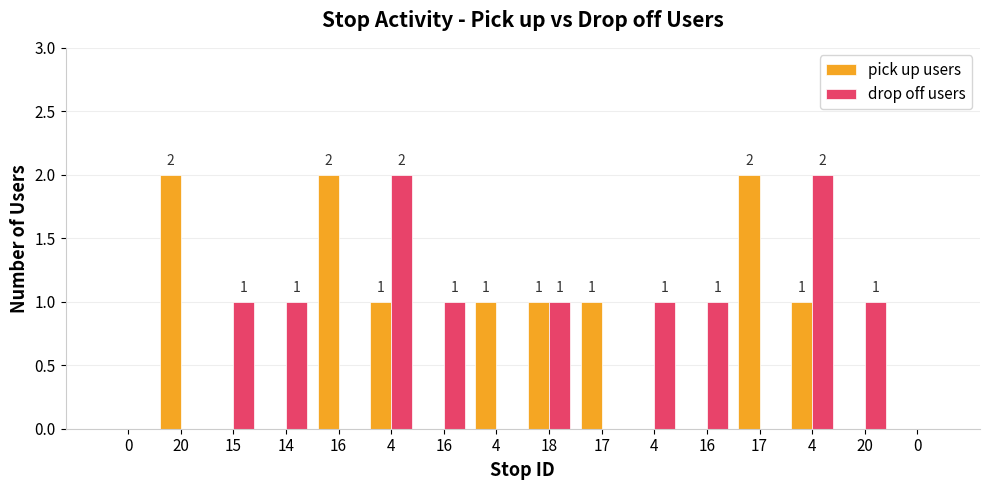

How many distinct data groups are displayed?

2